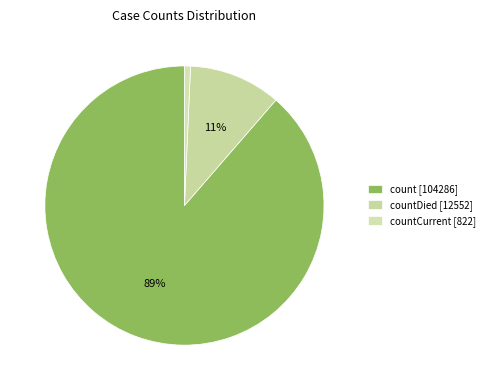

How many segments does this pie chart have?

3